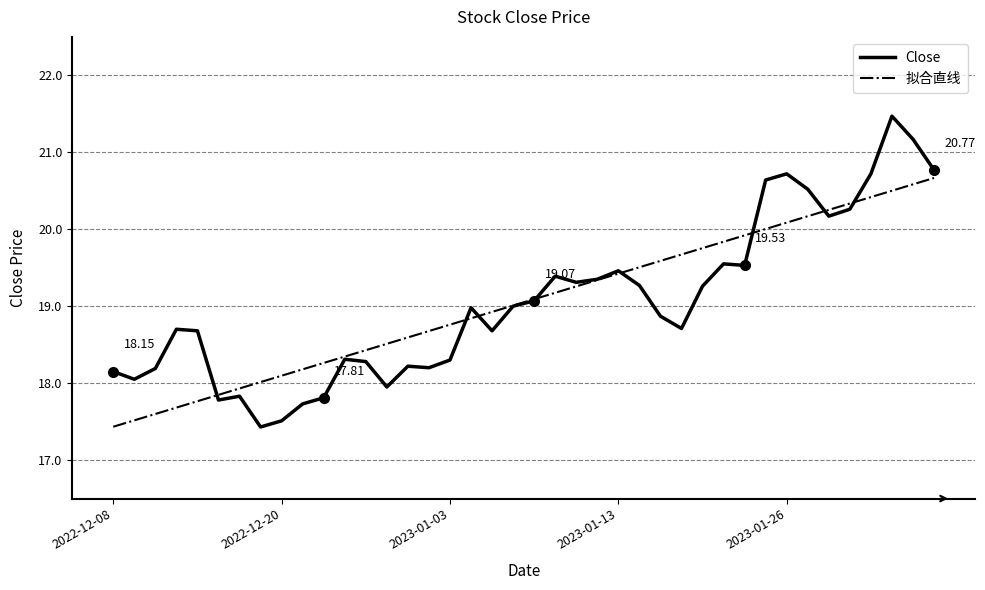

How many series are shown in this chart?

2